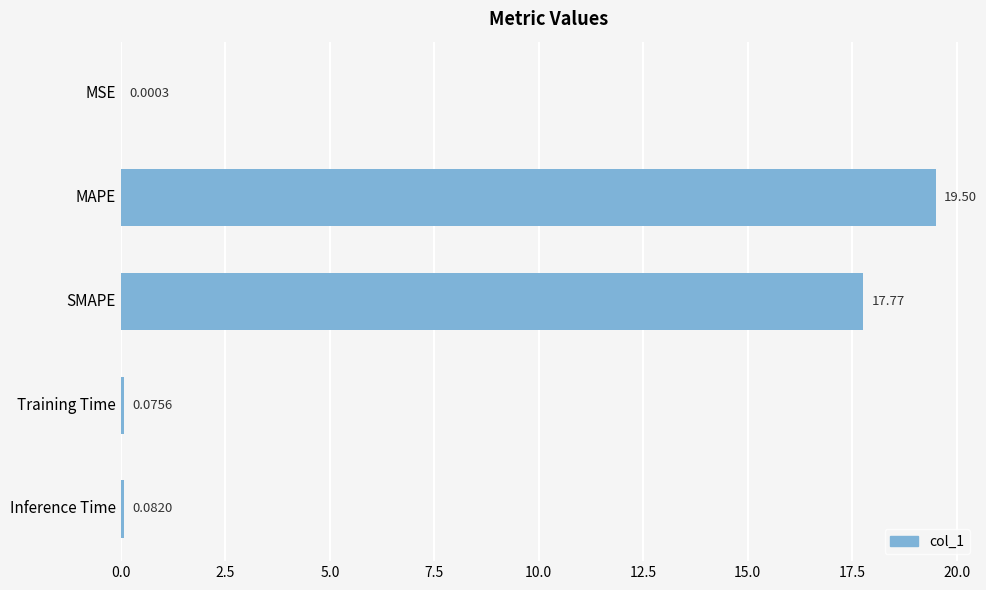

What is the average value?

7.5